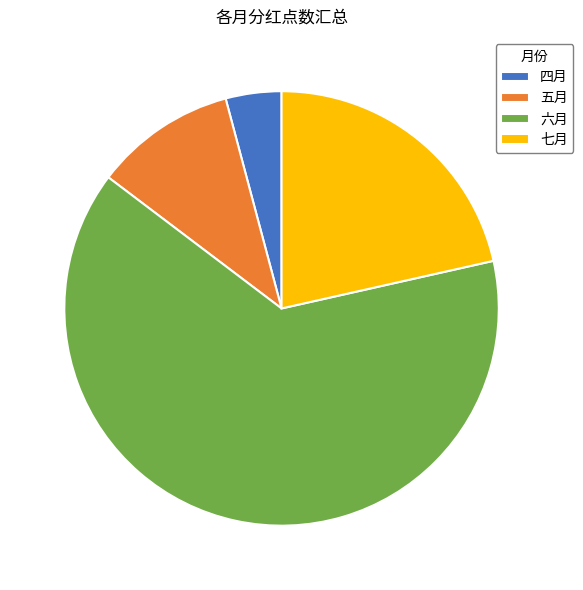

Approximately how many times larger is the value at 六月 compared to 四月?

15.4